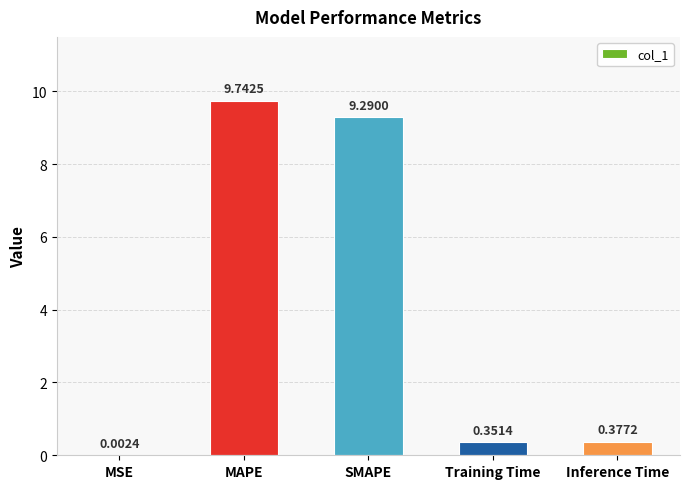

At which category does the chart reach its peak across all series?

MAPE